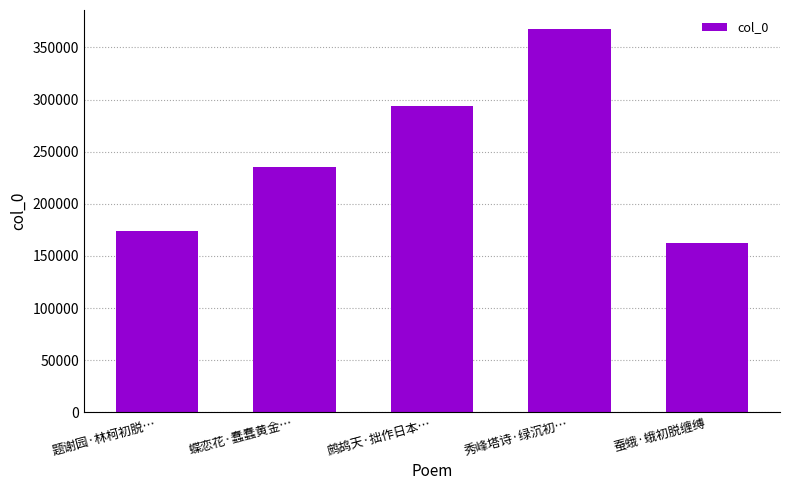

Approximately how many times larger is the value at 题谢园·林柯初脱… compared to 蚕蛾·蛾初脱缠缚?

1.1